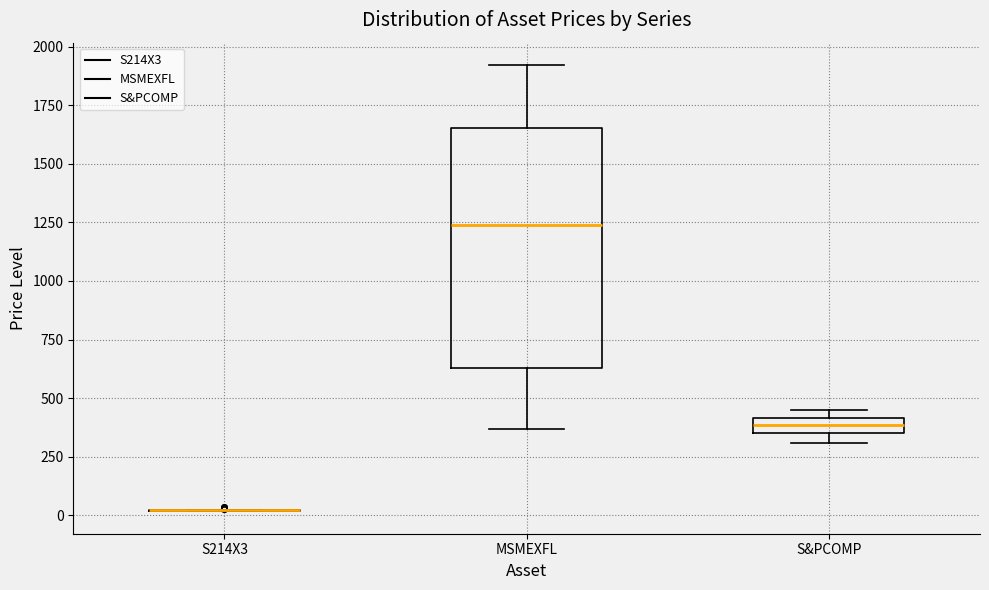

Comparing the boxes themselves (not the whiskers), which one is the tallest?

MSMEXFL